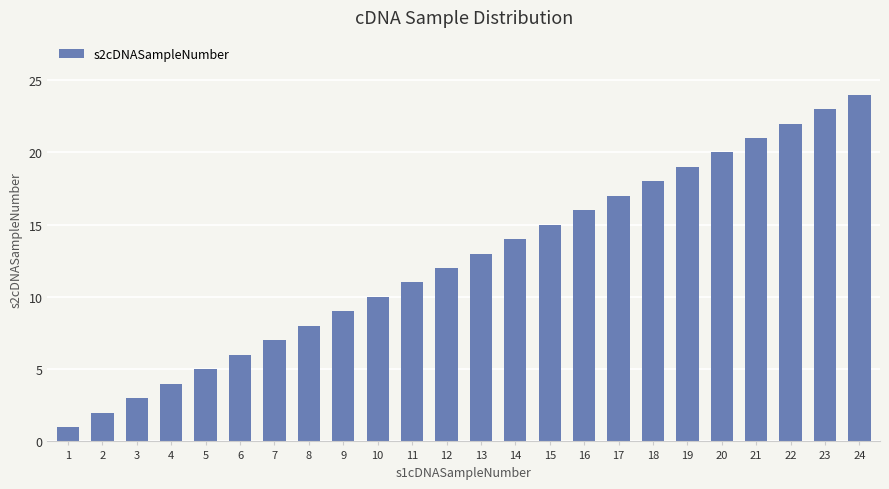

True or false: the data shows 7 at 5.

False